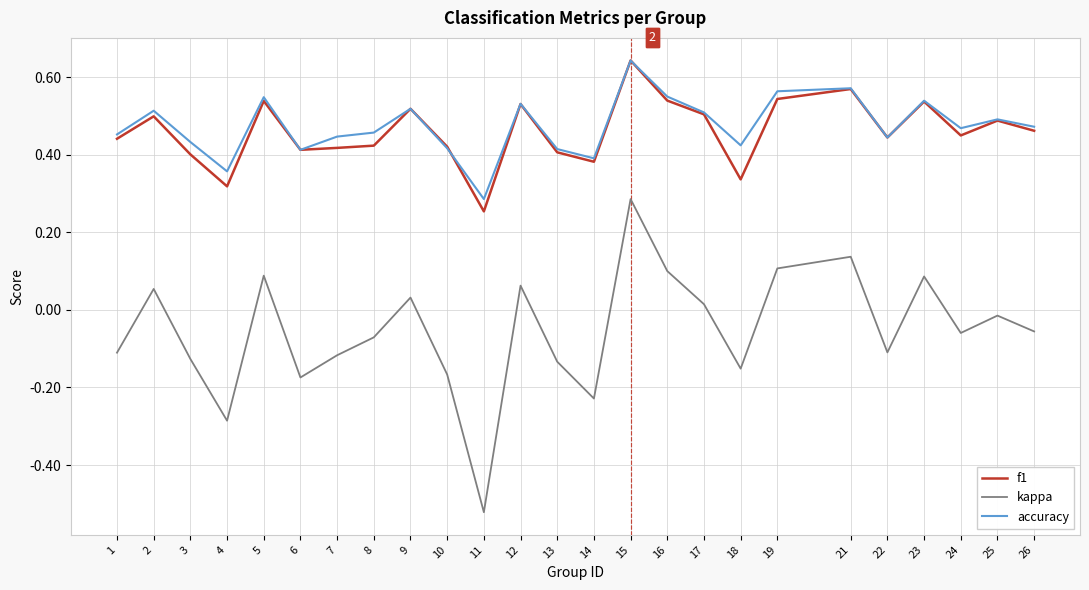

Count the accuracy values in the range 0 to 1.

25